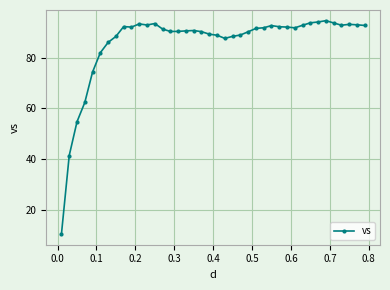

What is the value of the 22nd point from the left?

87.6